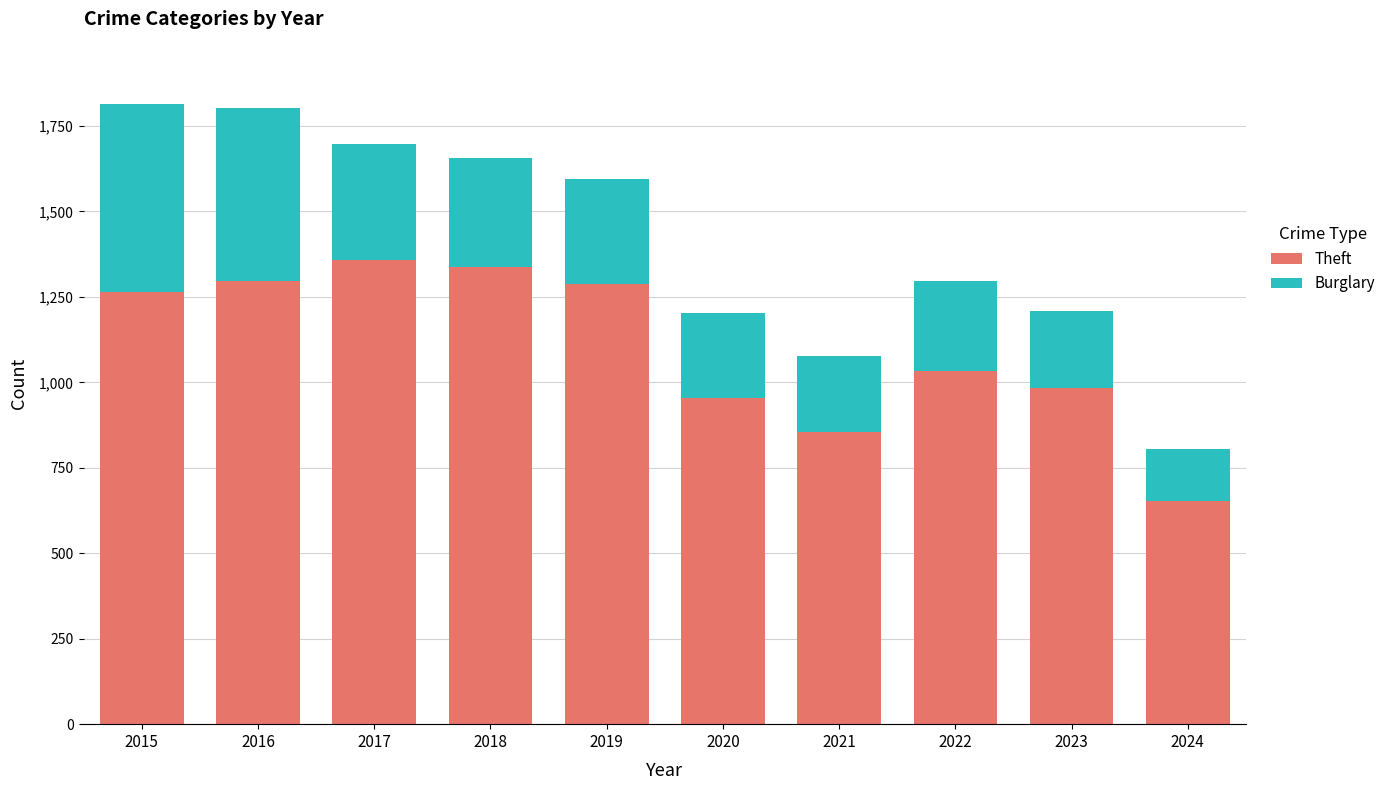

What is the average value of the Theft series?

1102